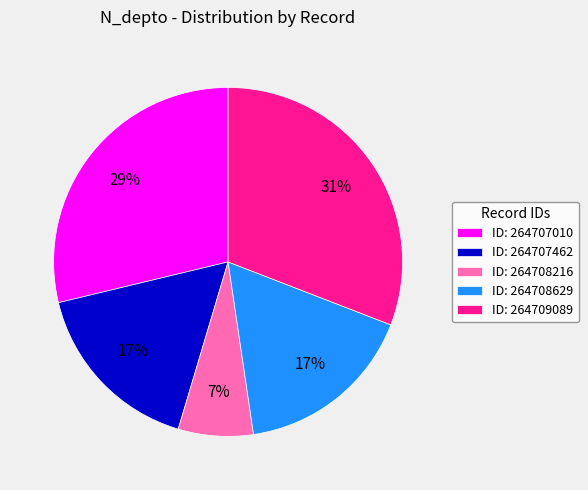

To the nearest percent, what portion does ID: 264708629 represent?

17%